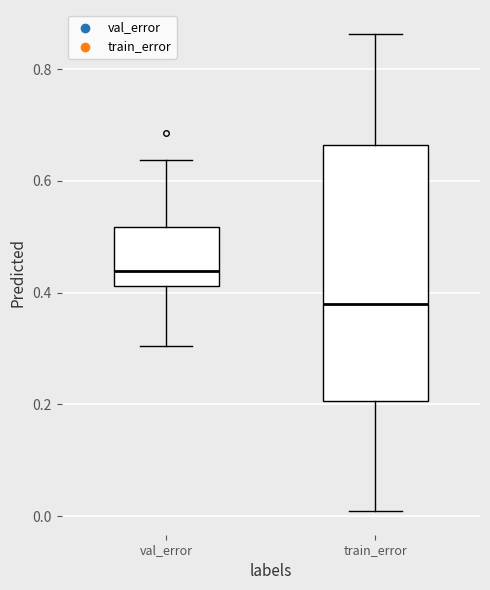

Reading left to right, read every box against the y-axis: the position of its median line, the range the box covers, and the ends of its whiskers. The values are not printed on the chart, so give them approximately, as read against the axis.

val_error: median 0.44, box 0.42 to 0.52, whiskers 0.30 to 0.64
train_error: median 0.38, box 0.20 to 0.66, whiskers 0.00 to 0.86